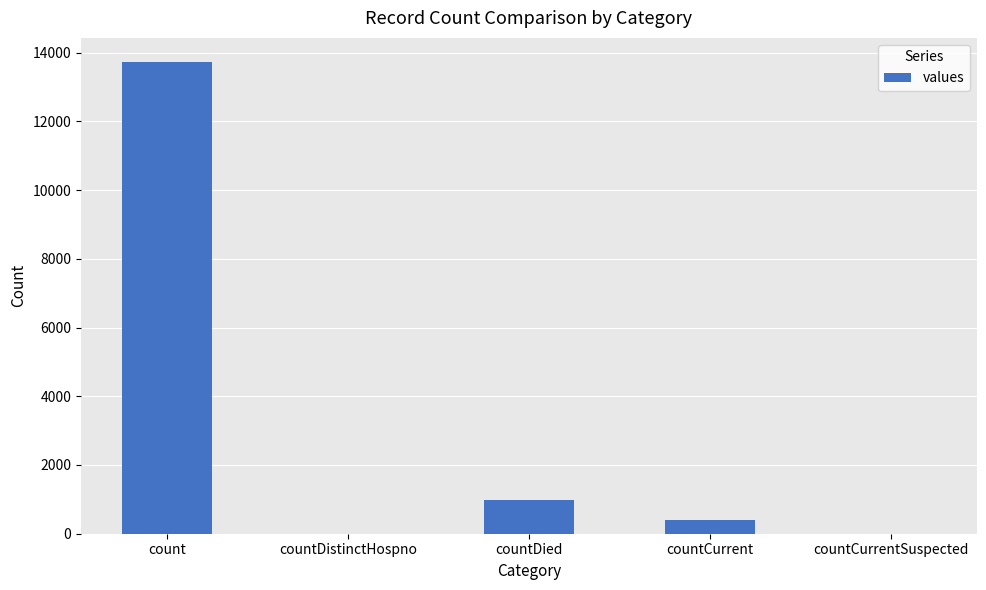

Reading left to right, transcribe all the data shown in this chart.

13742	0	977	407	0